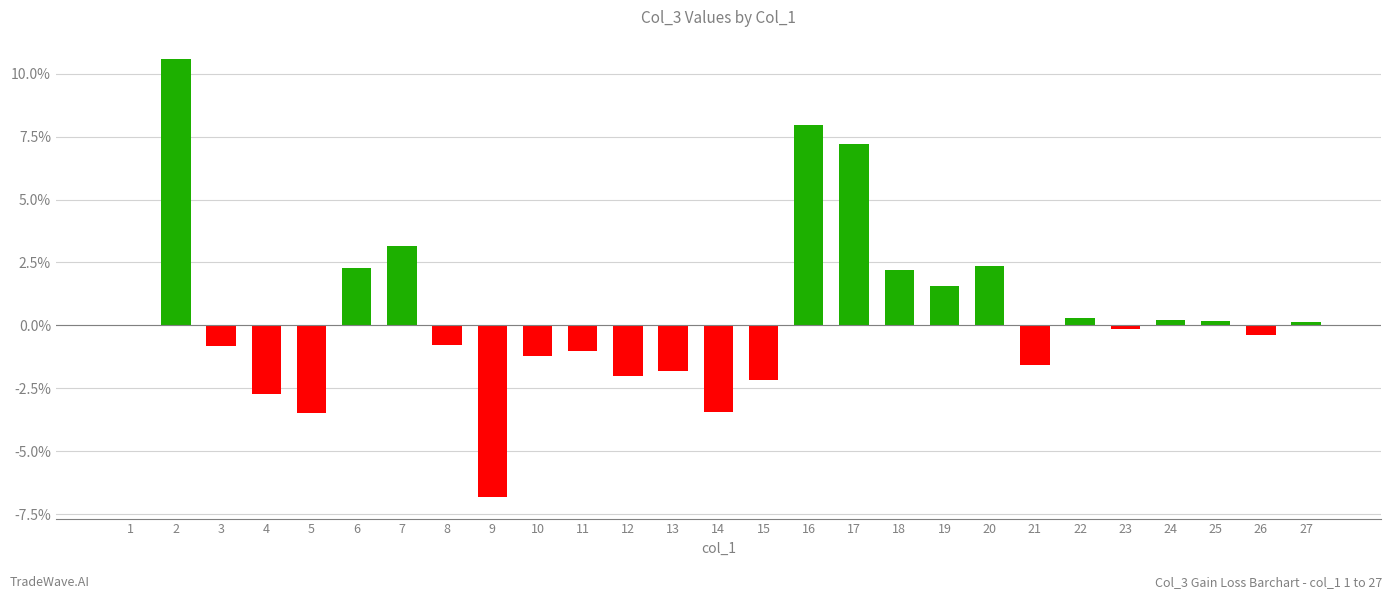

Read the value at 9.

-6.8